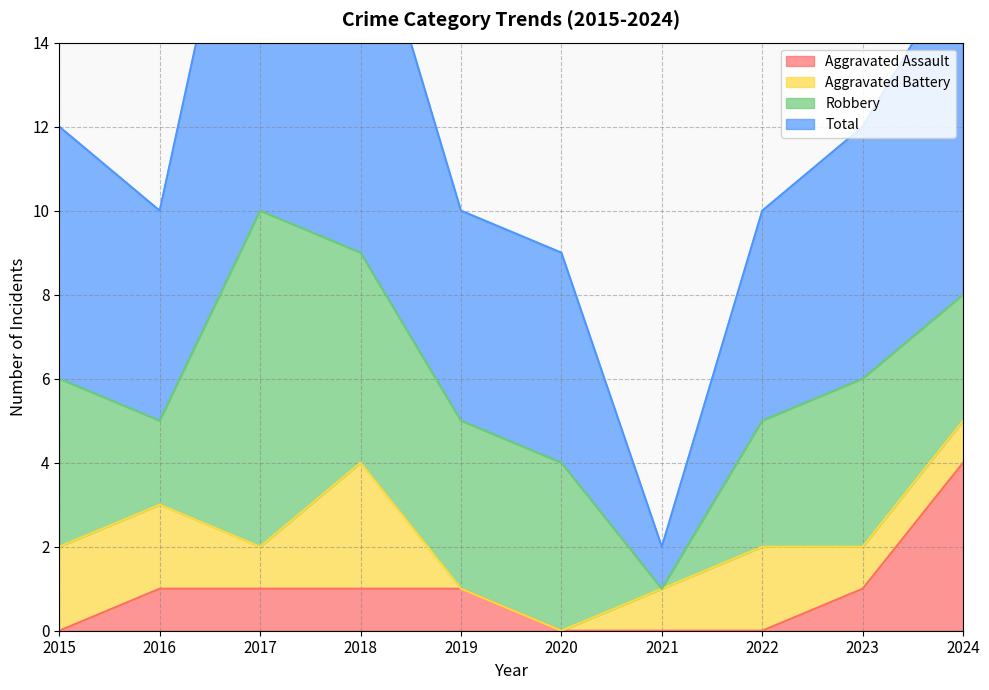

Which series has the largest total across all categories?

Total